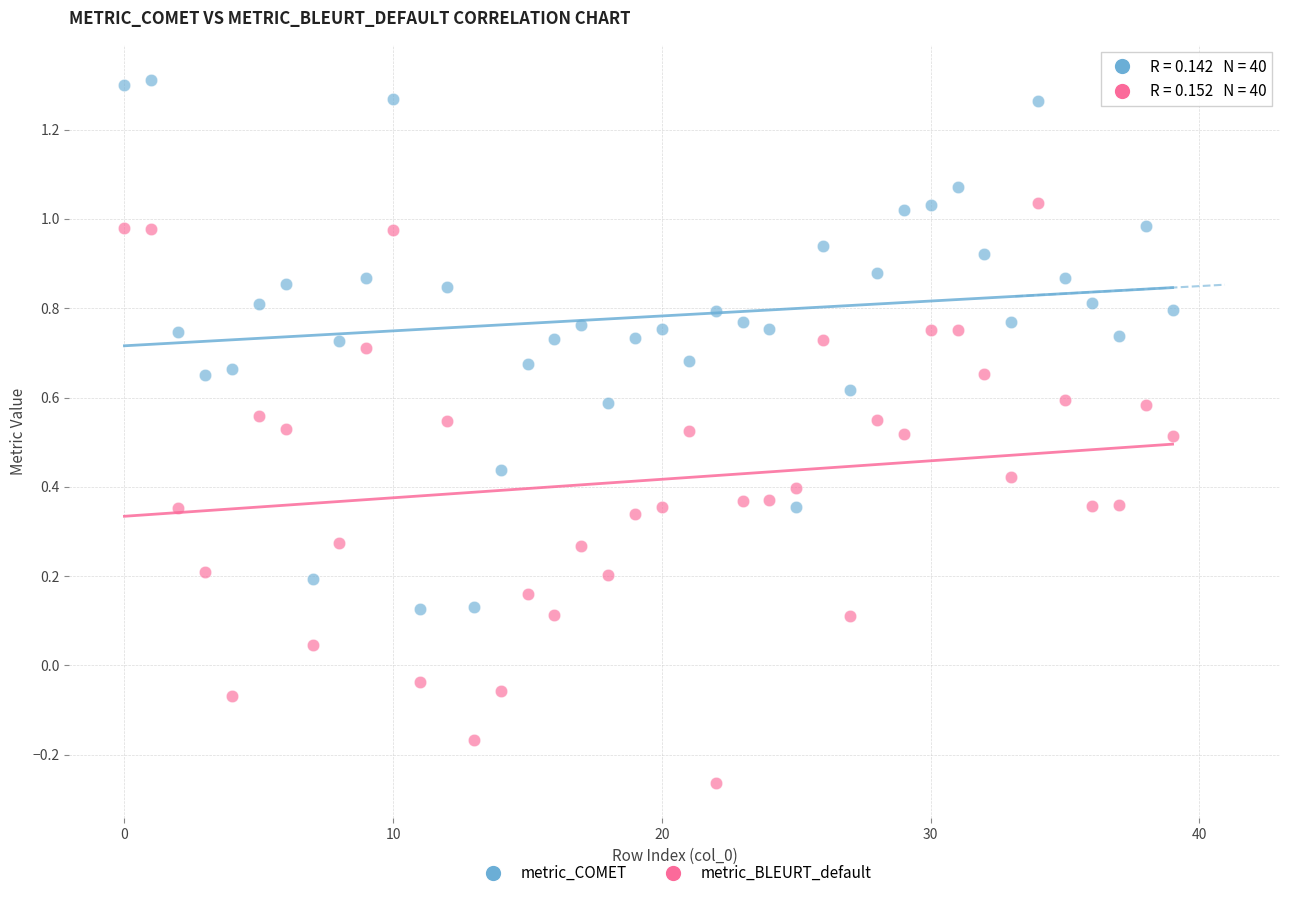

What are all the series names shown in the legend?

metric_COMET, metric_BLEURT_default